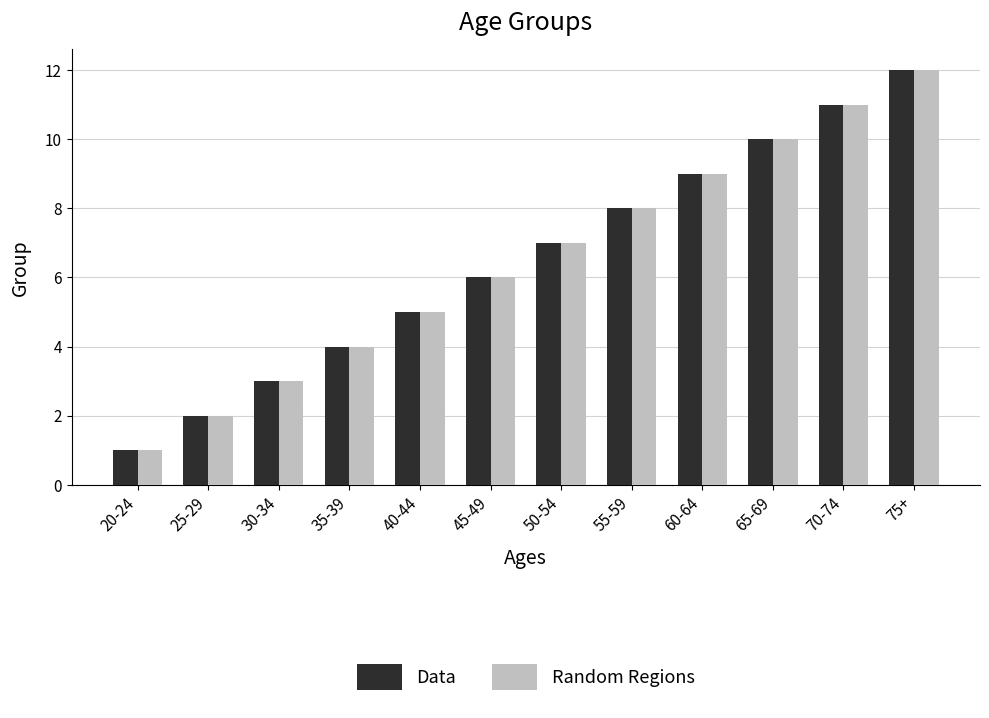

What is the value of the Data bar at the 11th from the left?

11